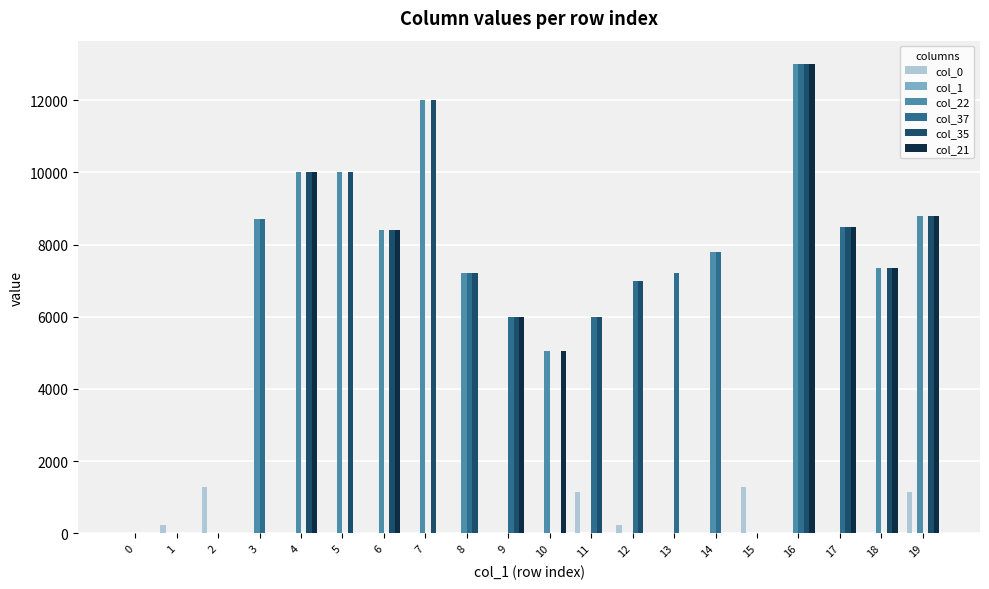

What is the sum of all col_35 values?

104250